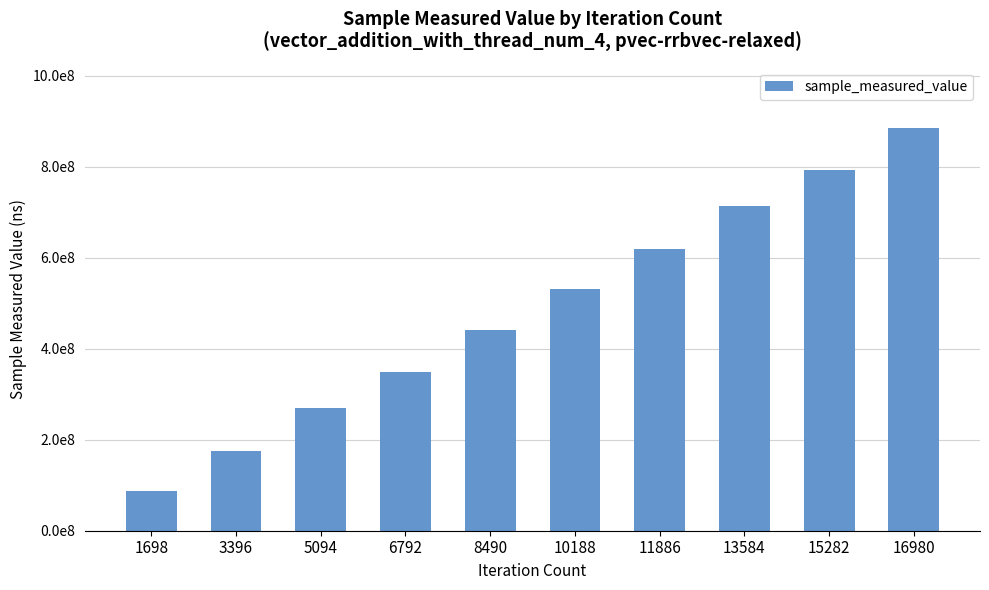

List the labels in order of value, smallest first.

1698, 3396, 5094, 6792, 8490, 10188, 11886, 13584, 15282, 16980